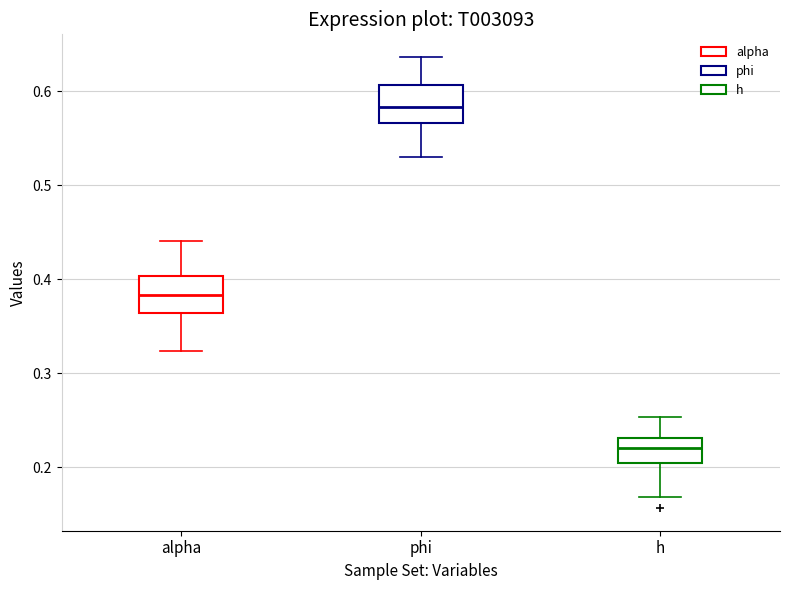

Reading left to right, transcribe this box plot: for each box, give where its median line is, the range the box spans, and where its two whiskers end, as read against the y-axis. The values are not printed on the chart, so give them approximately, as read against the axis.

alpha: median 0.38, box 0.36 to 0.40, whiskers 0.32 to 0.44
phi: median 0.58, box 0.57 to 0.61, whiskers 0.53 to 0.64
h: median 0.22, box 0.20 to 0.23, whiskers 0.17 to 0.25